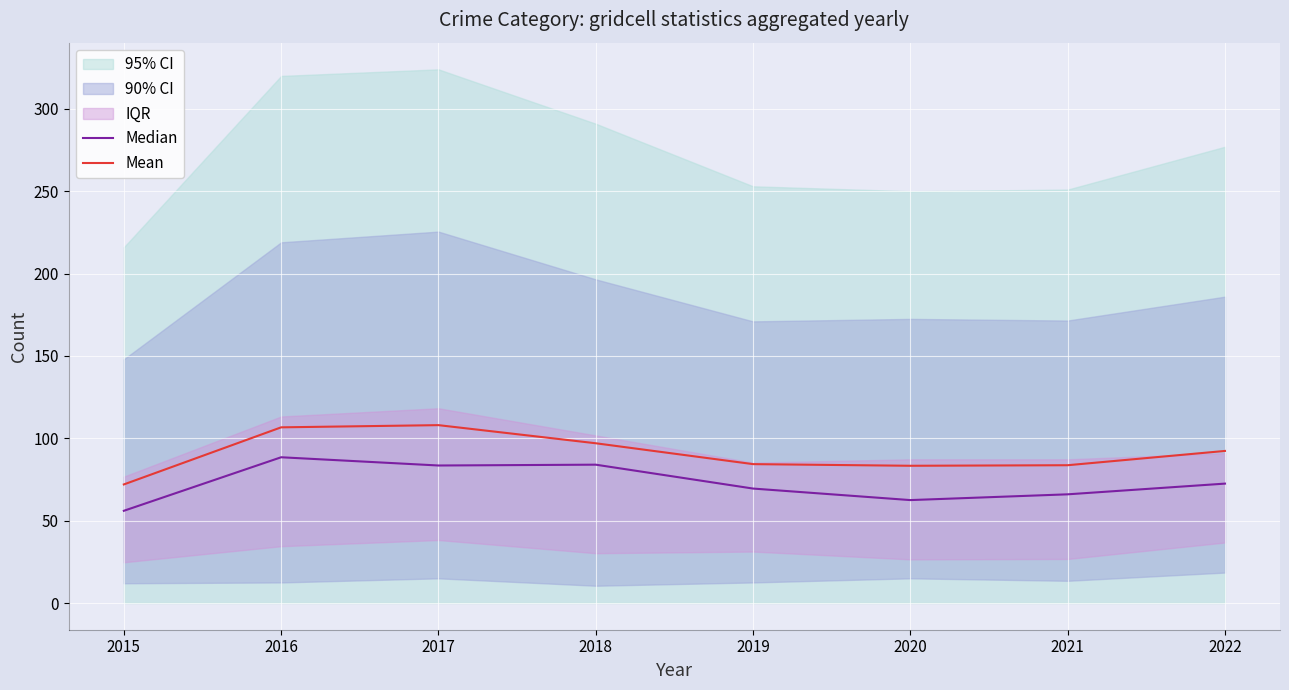

Where is the first local maximum for Median?

2016